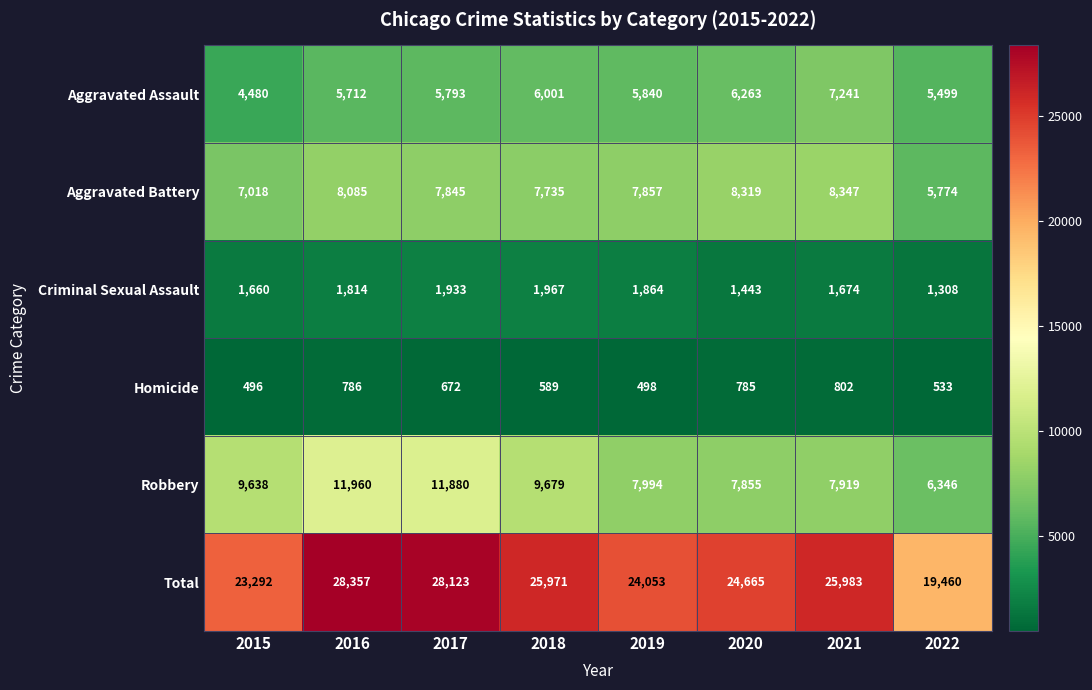

What is the highest value of the Total series?

28357